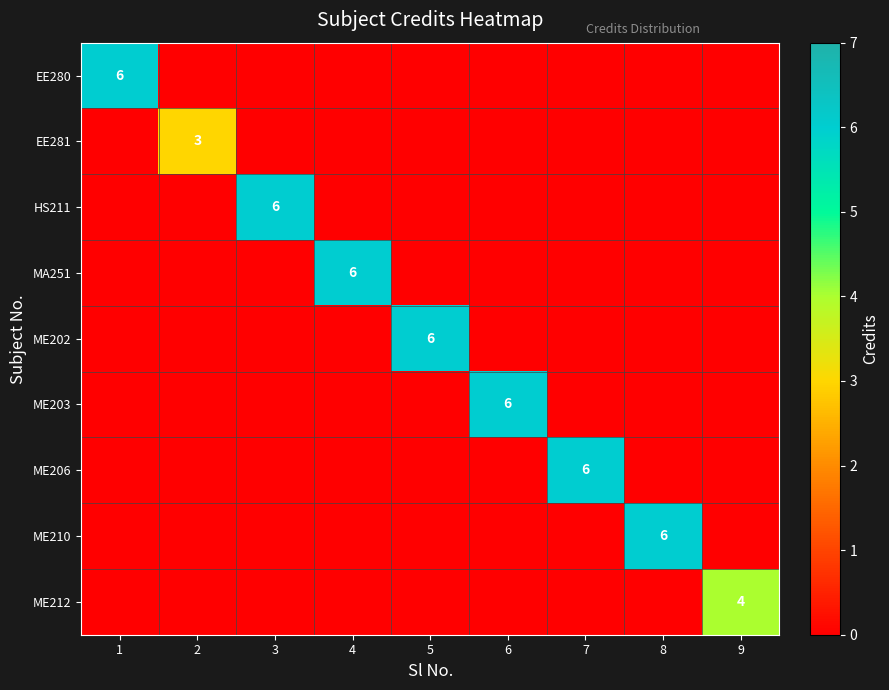

The value of ME203 at 6 is 8. True or false?

False